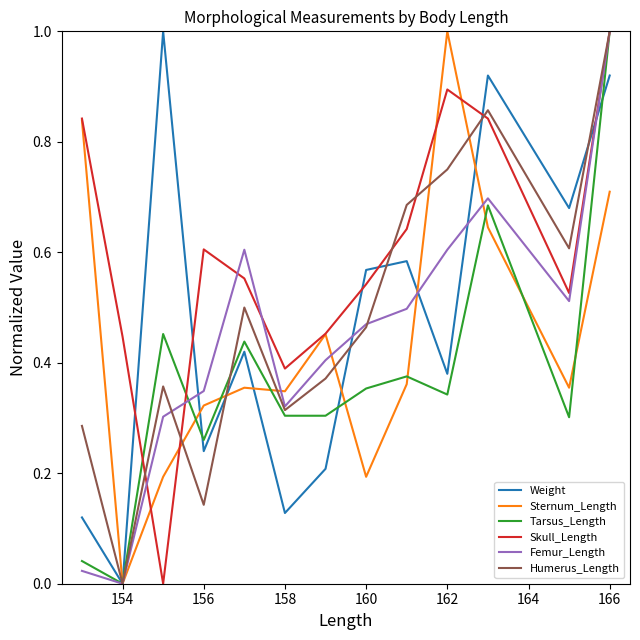

What is the maximum value for Tarsus_Length?

1.0